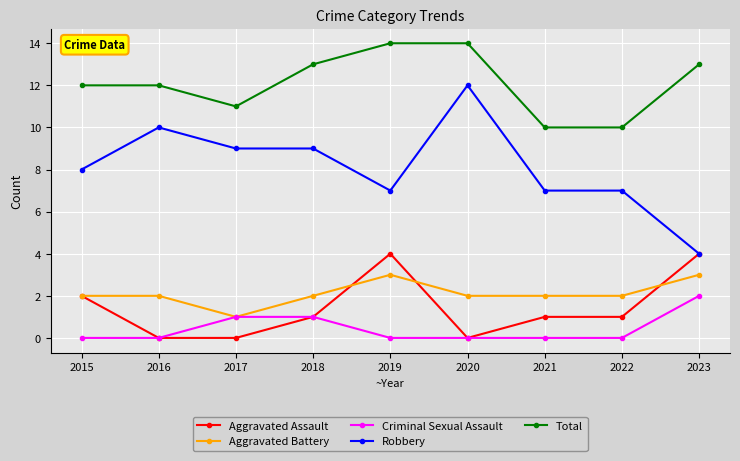

What is the maximum value for Aggravated Assault?

4